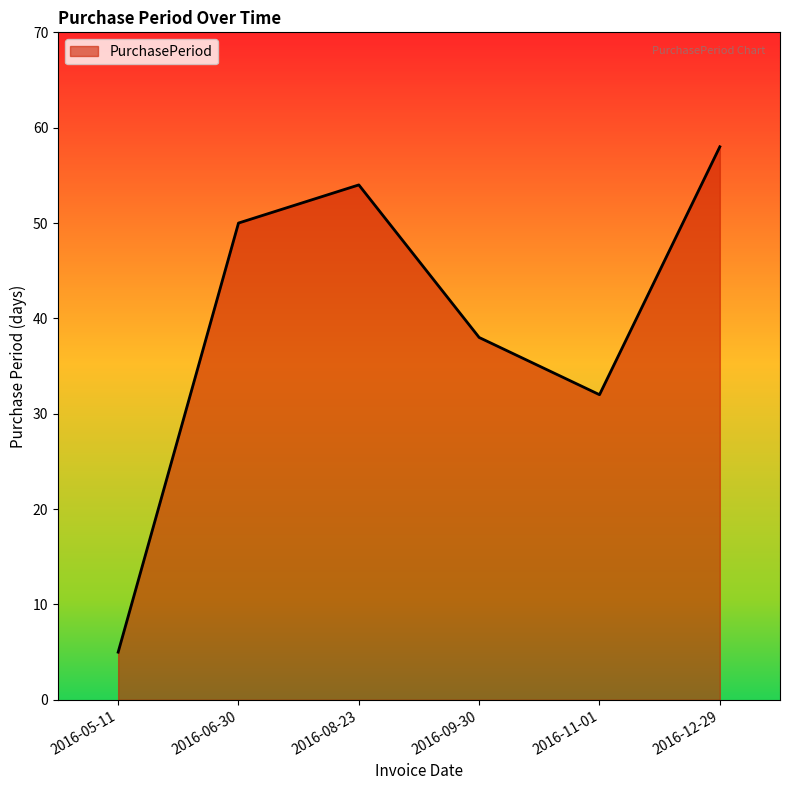

Count the number of data series in this chart.

1